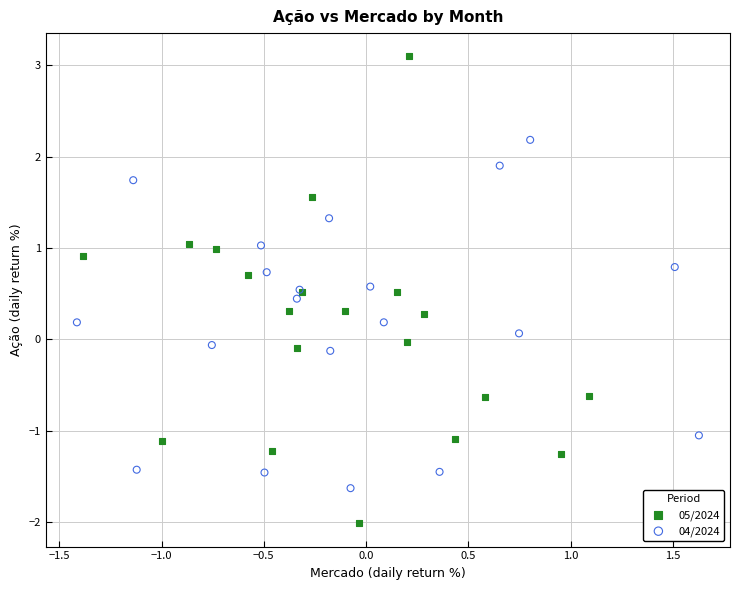

Which series has the widest spread of Y values?

05/2024